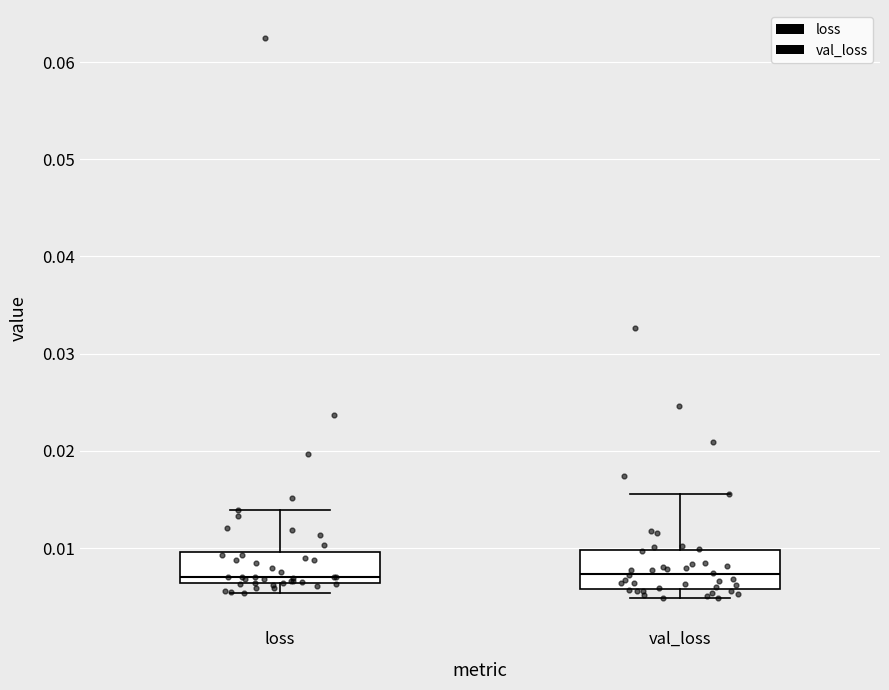

Where is the upper edge of the box for val_loss on the y-axis? The values are not printed on the chart, so give them approximately, as read against the axis.

0.010